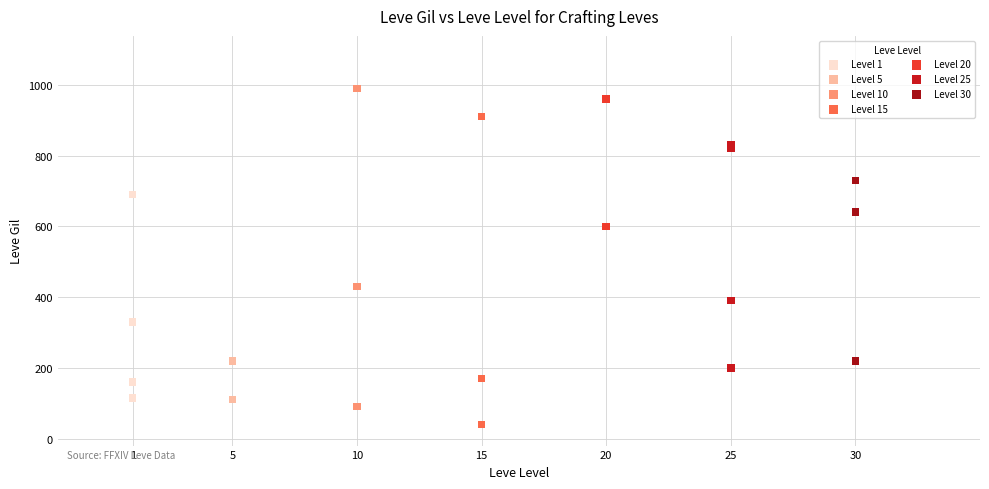

Which series contains the highest Y value?

Level 10